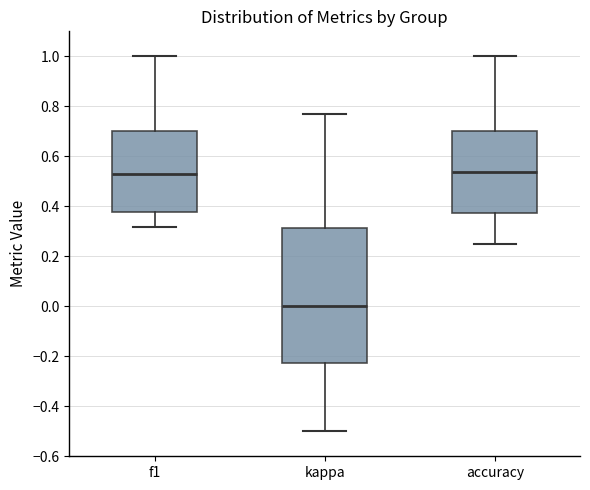

Comparing the boxes themselves (not the whiskers), which one is the tallest?

kappa